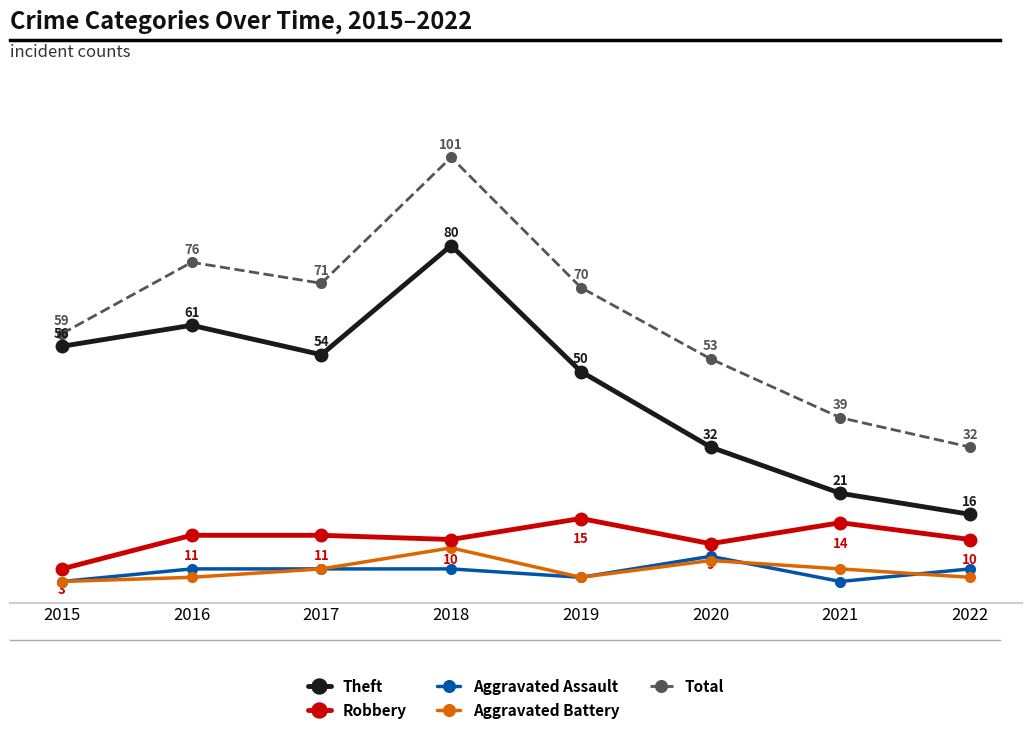

Is the value of Robbery at 2019 greater than the value of Aggravated Assault at 2020?

Yes